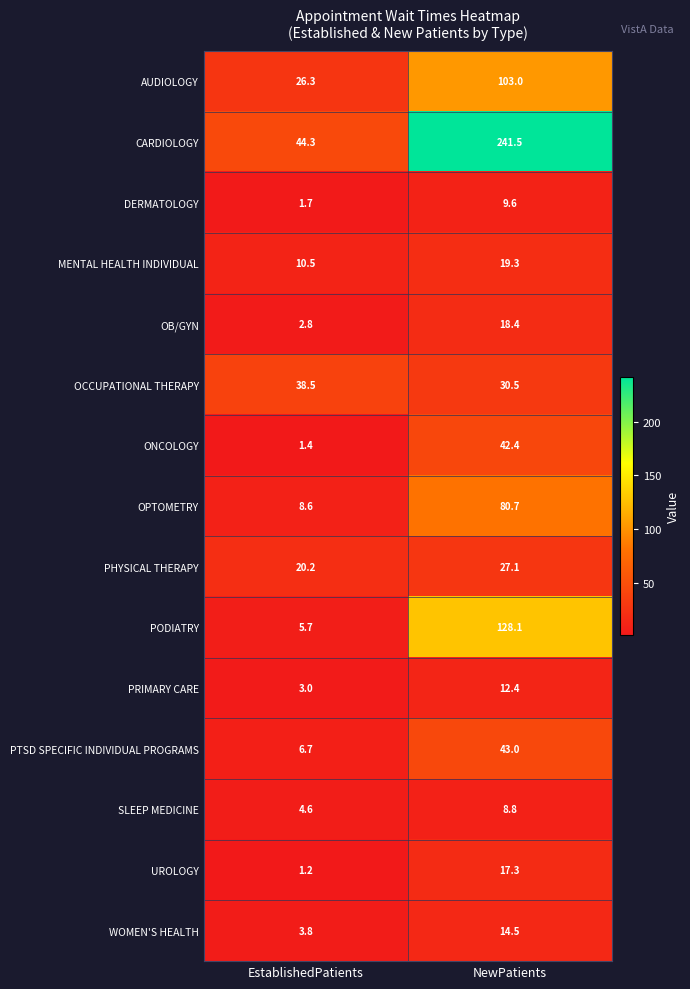

At which category does the chart reach its minimum across all series?

EstablishedPatients